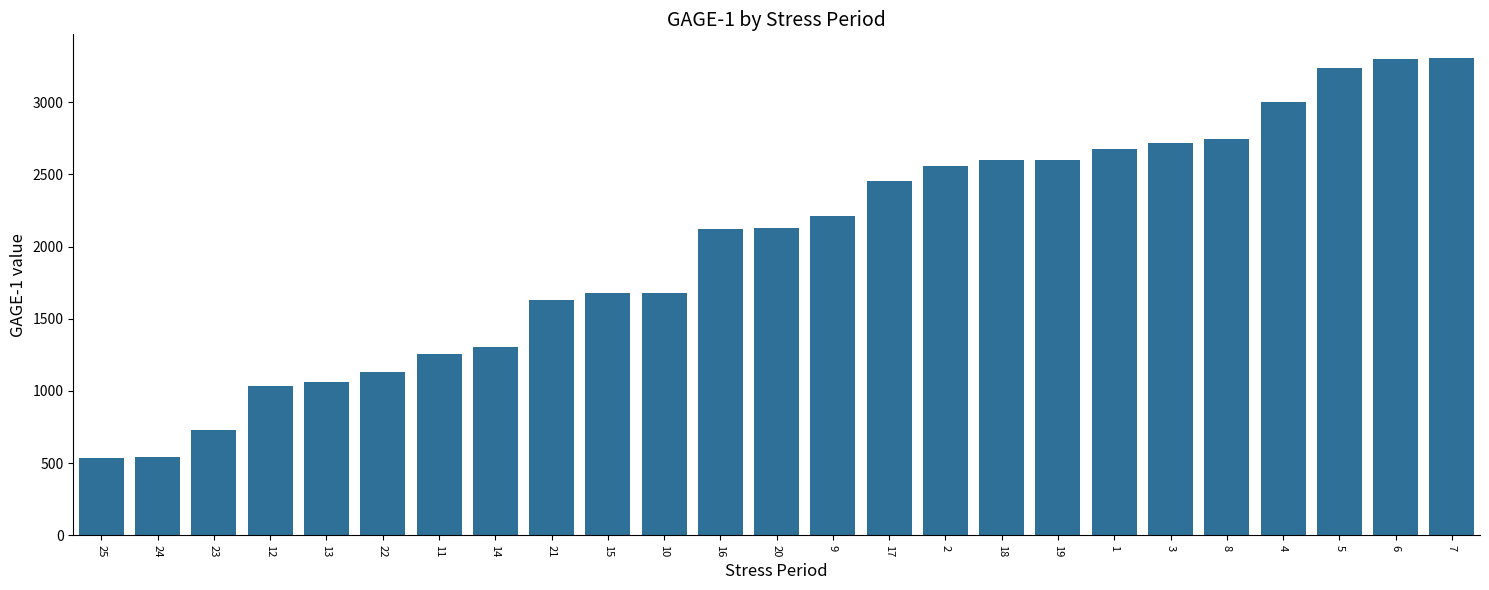

Count the number of data series in this chart.

1